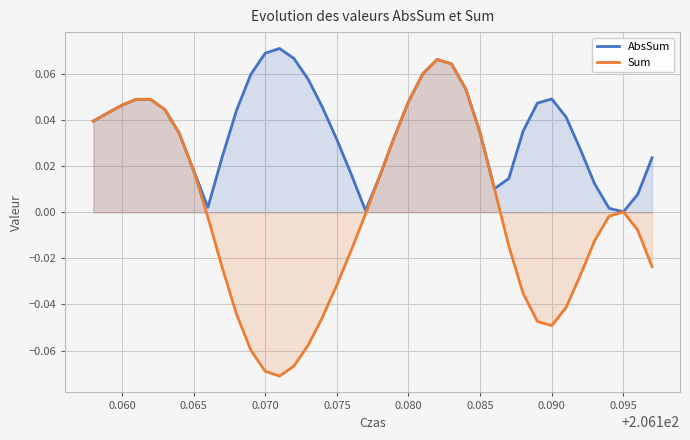

Rank the series by their average value, from lowest to highest.

Sum, AbsSum